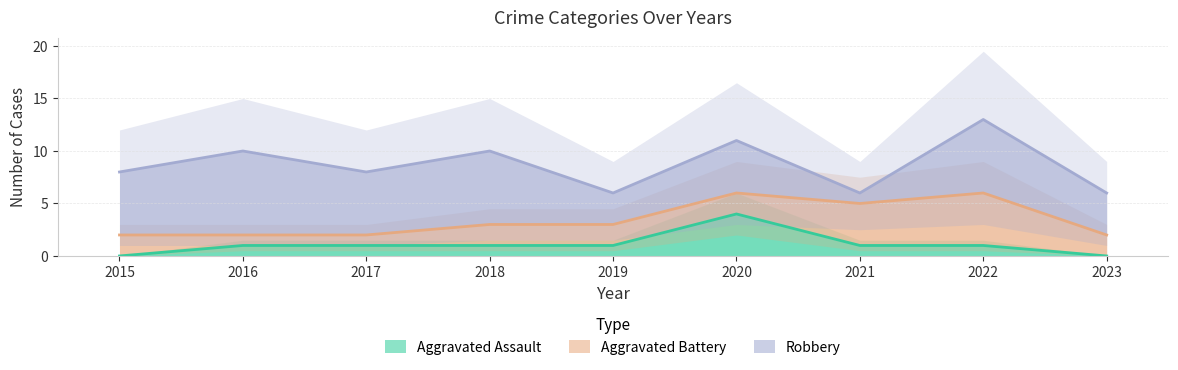

Is it true that Aggravated Assault equals 1 at 2021?

True